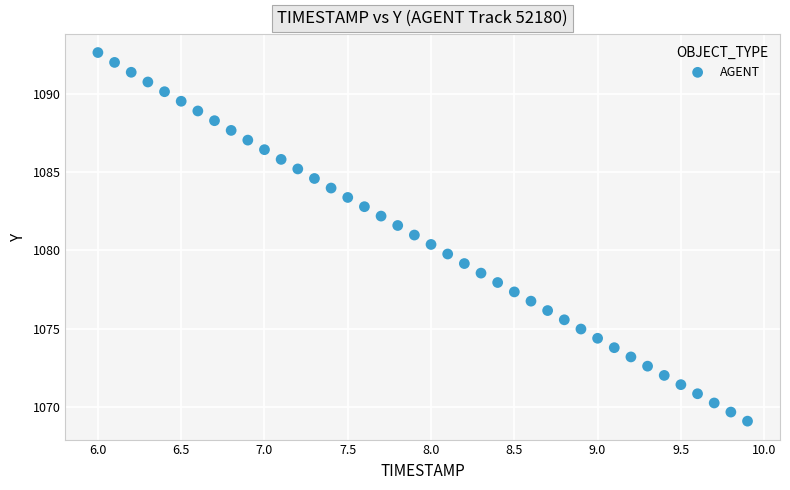

What is the range of Y values (max minus min)?

23.5